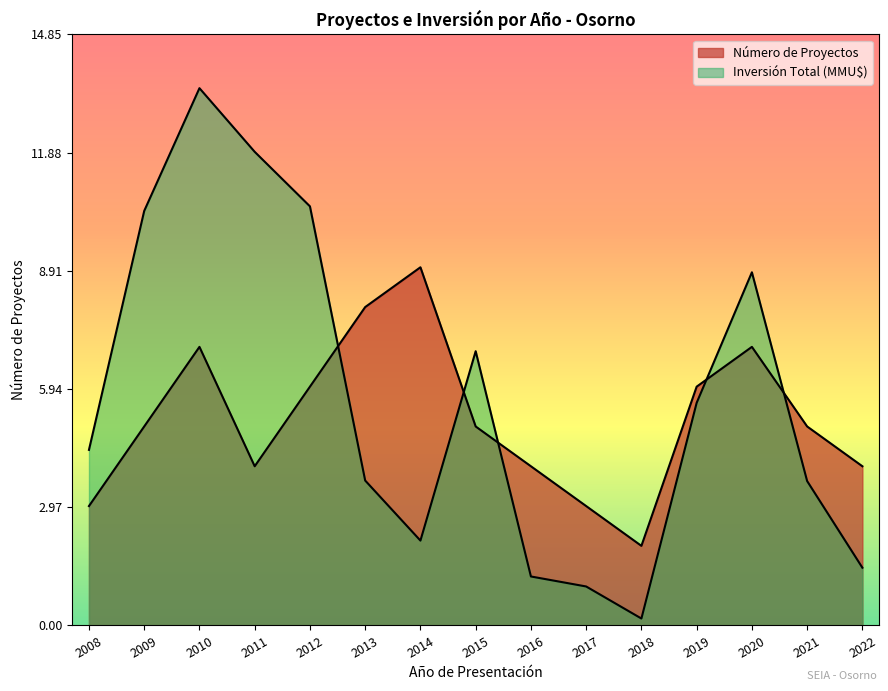

At which label is Número de Proyectos closest to 5?

2009